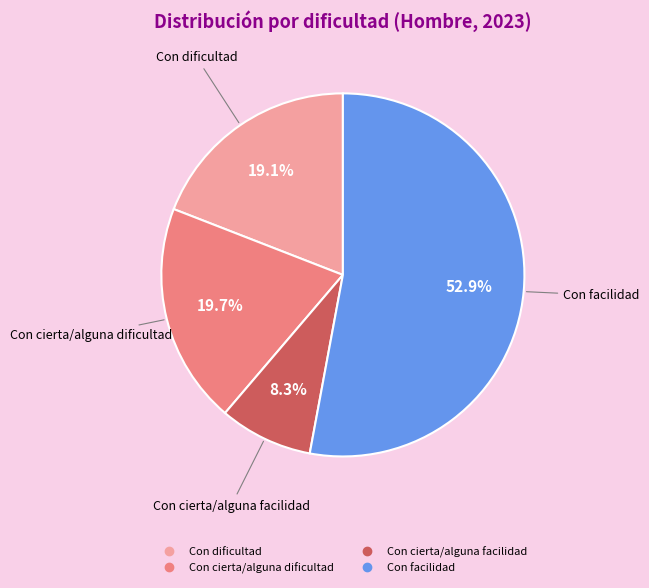

Is the sum of Con facilidad and Con cierta/alguna facilidad greater than half?

Yes